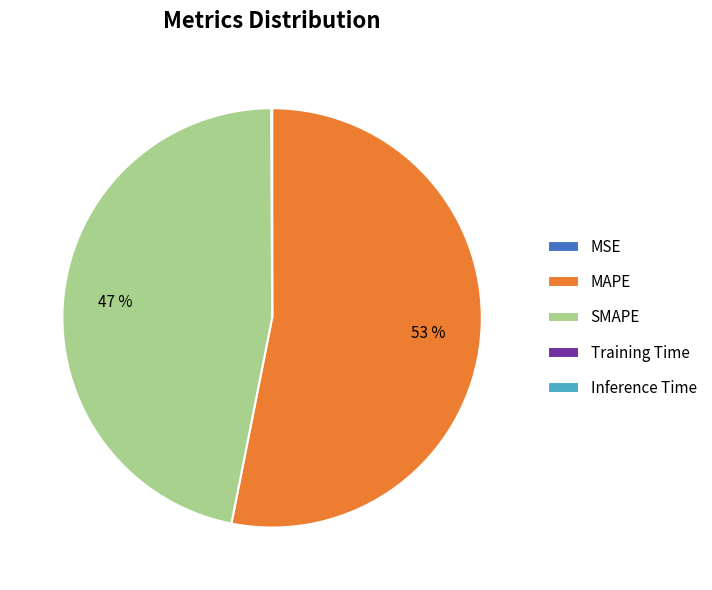

To the nearest percent, what percentage of the pie is MAPE?

53%